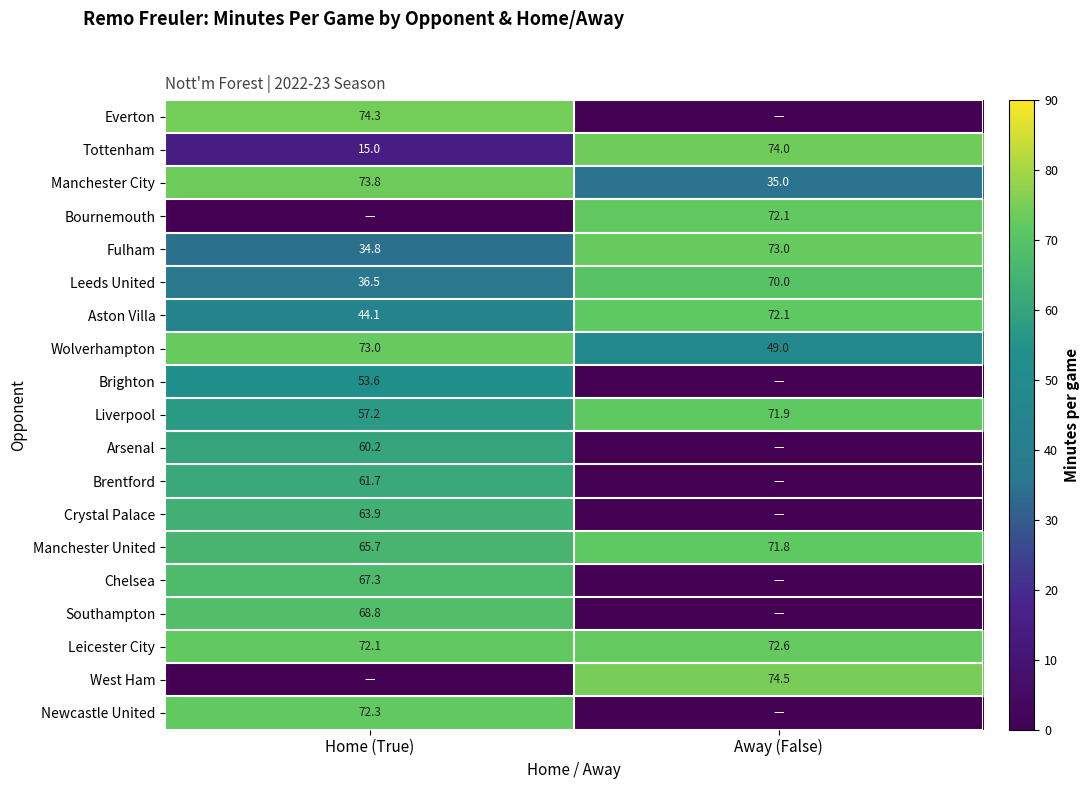

Read the Fulham value at Away (False).

73.0